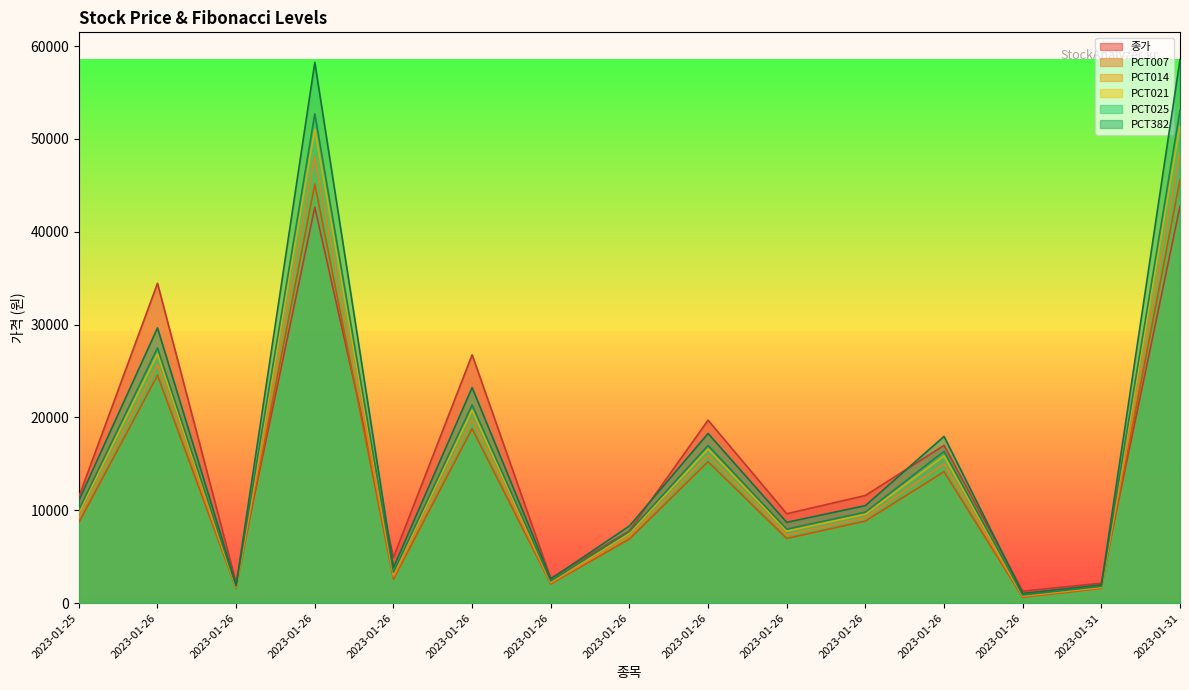

At which label does PCT025 first exceed 9802?

2023-01-25